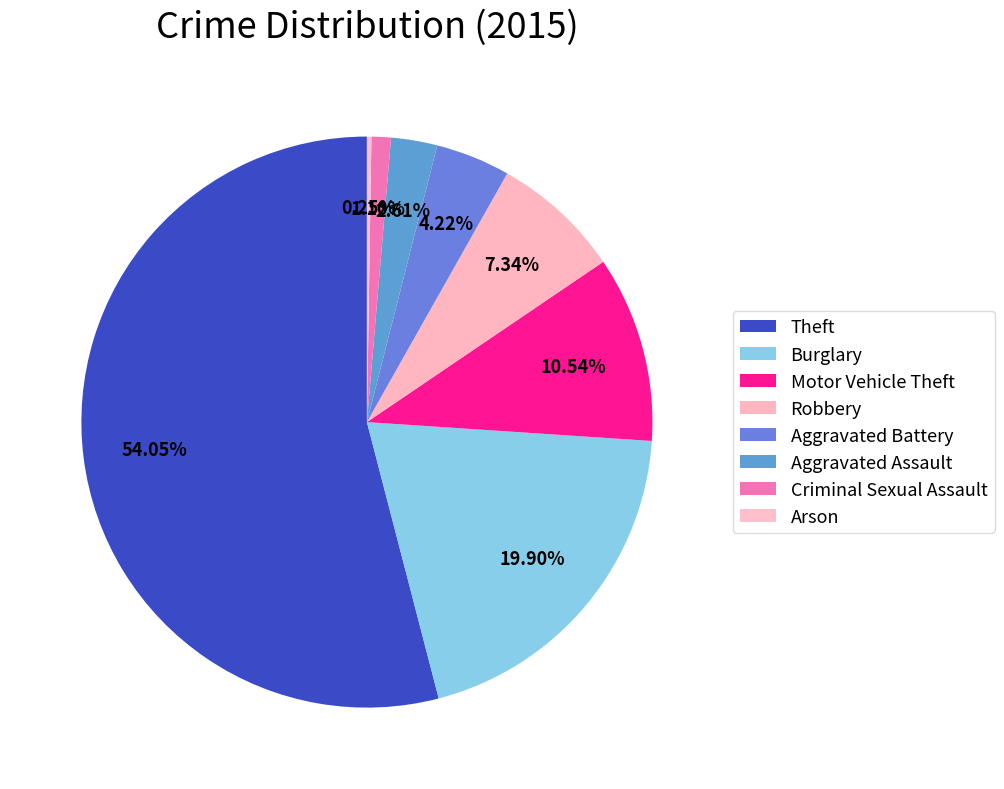

The Criminal Sexual Assault slice represents 1% of the pie. True or false?

True